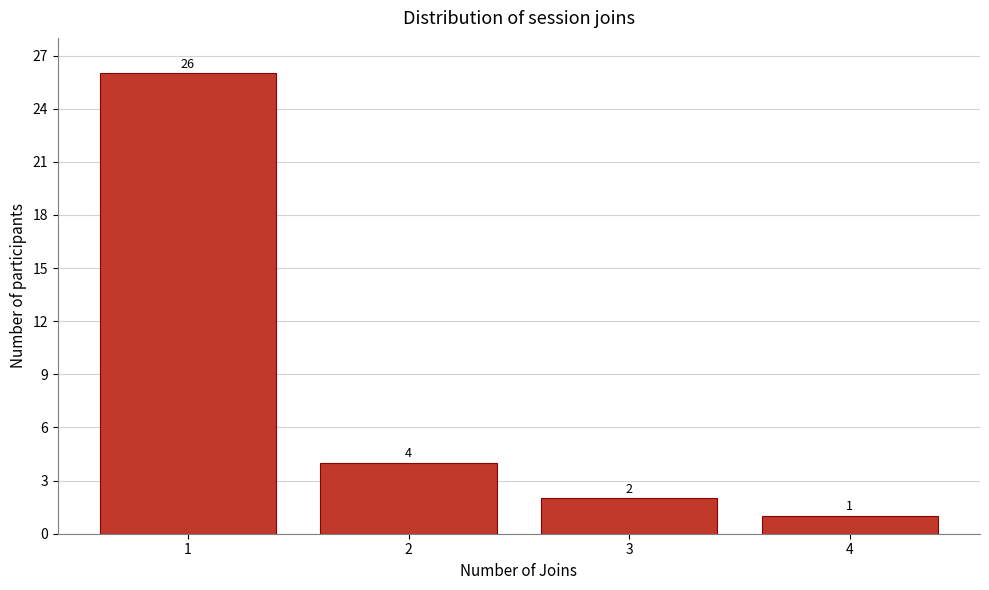

Reading left to right, transcribe all the data shown in this chart.

26	4	2	1